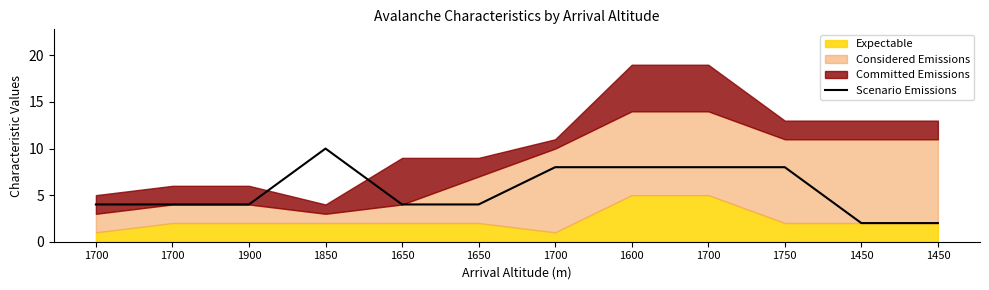

List the labels in order of value, largest first.

1850, 1700, 1600, 1700, 1750, 1700, 1700, 1900, 1650, 1650, 1450, 1450